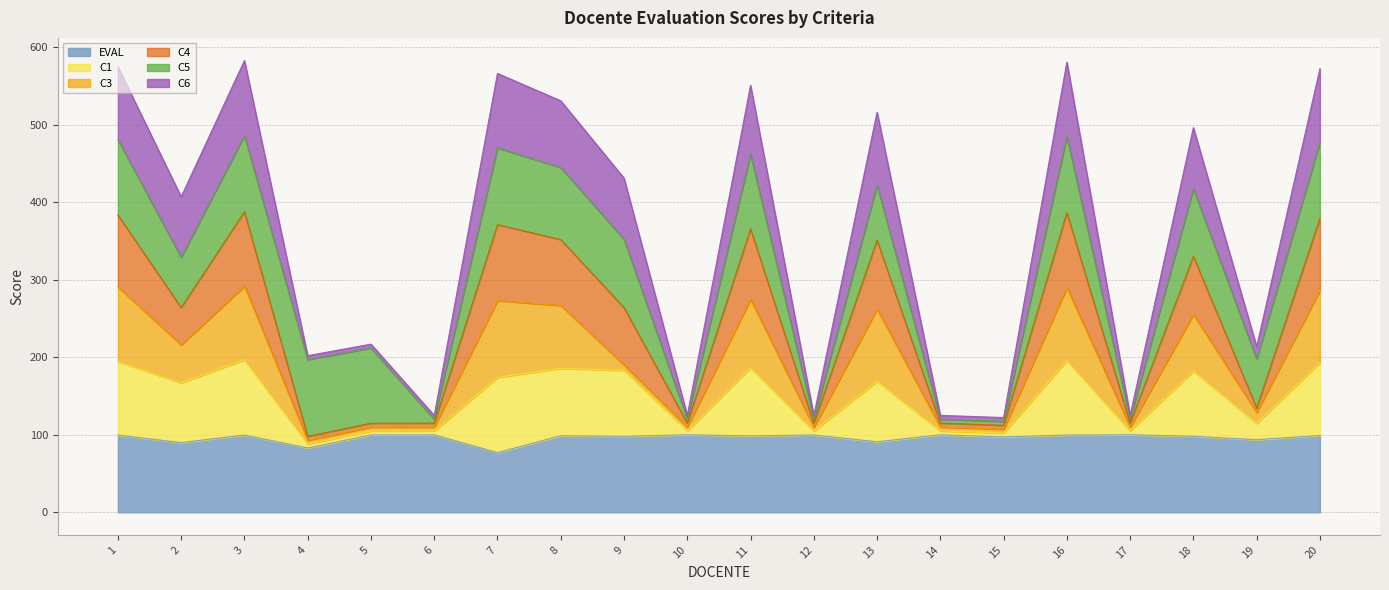

What is the total value across all series at 2?

406.9